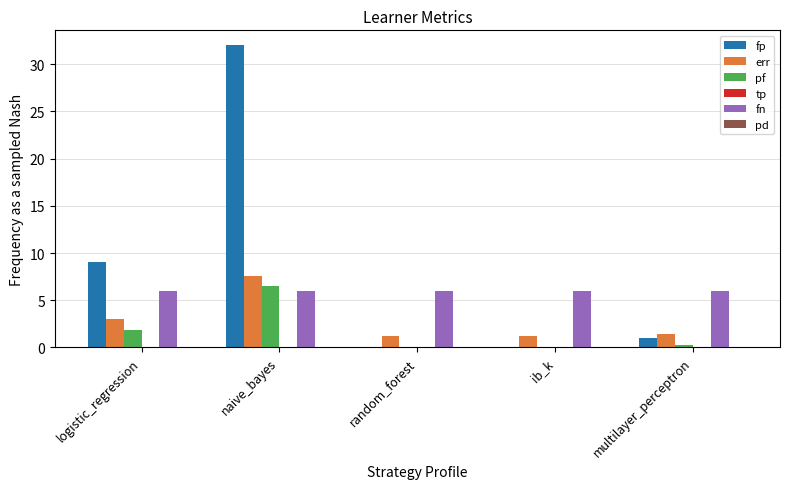

Which series changed the most between logistic_regression and ib_k?

fp